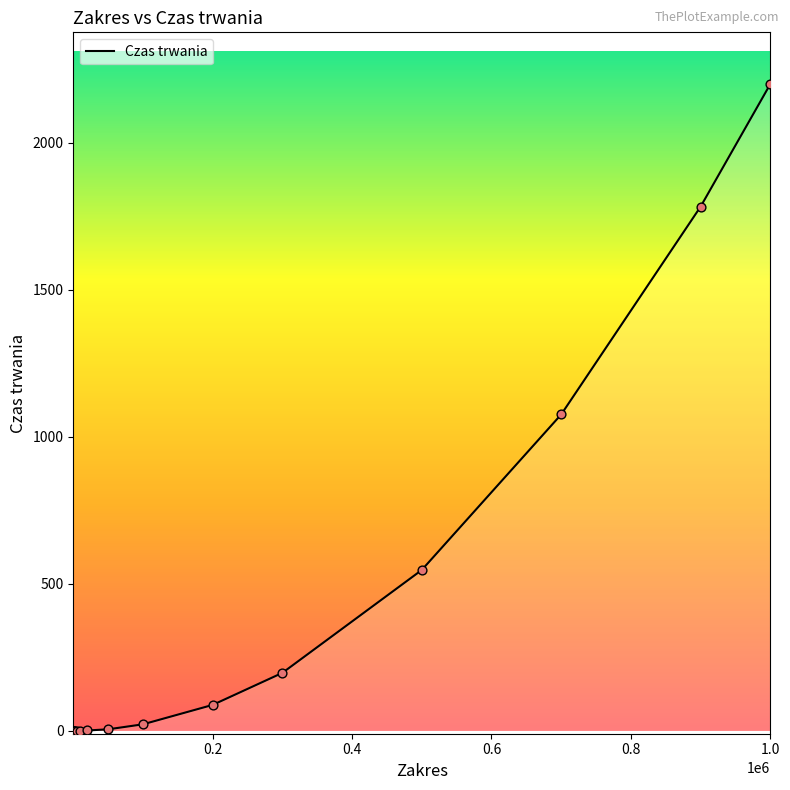

What is the difference between the maximum and minimum values?

2200